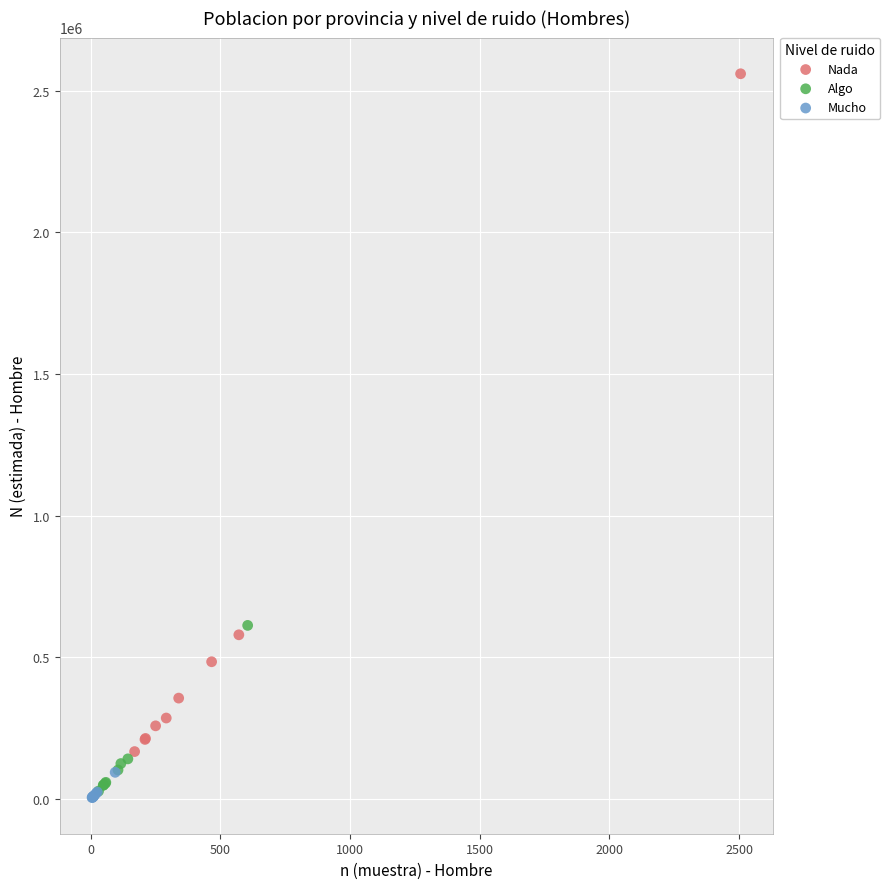

Which series has the widest spread of Y values?

Nada